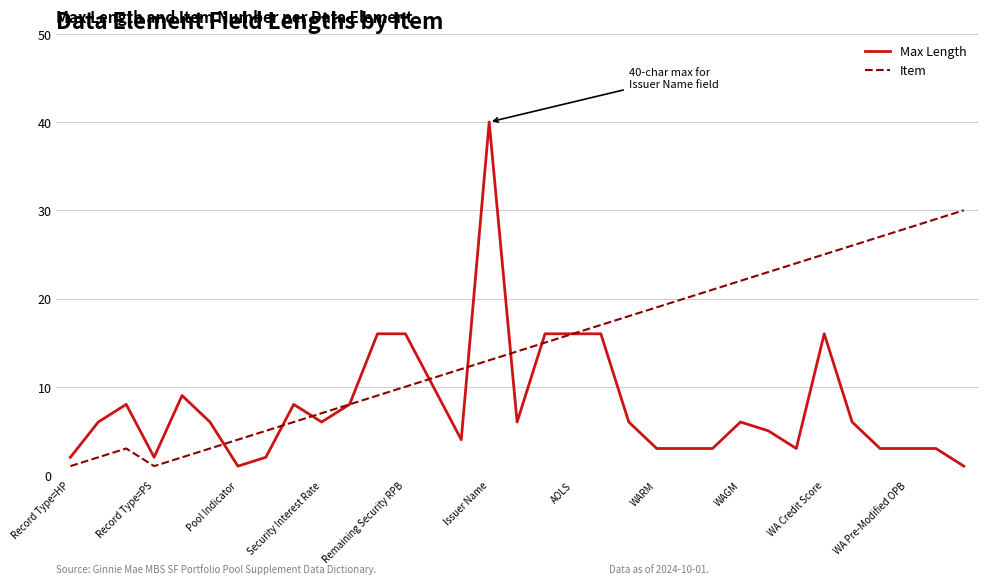

List the series in order of their peak value, lowest first.

Item, Max Length